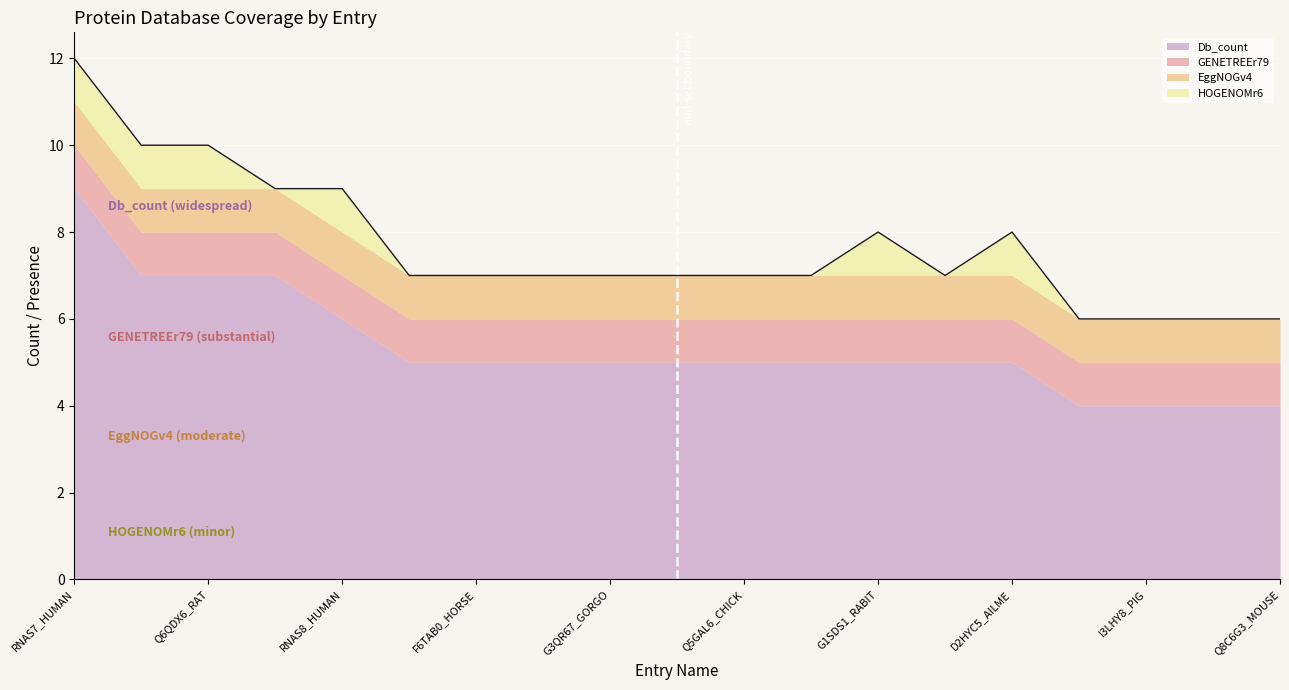

At which category is the sum across all series the highest?

RNAS7_HUMAN